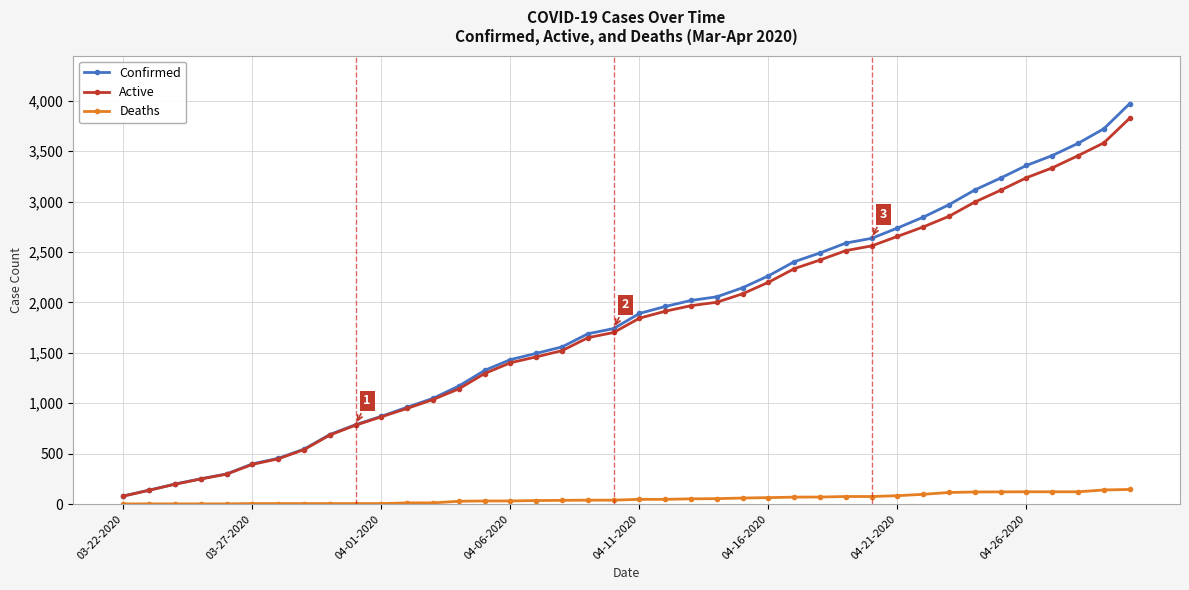

Which series has the widest spread of values?

Confirmed